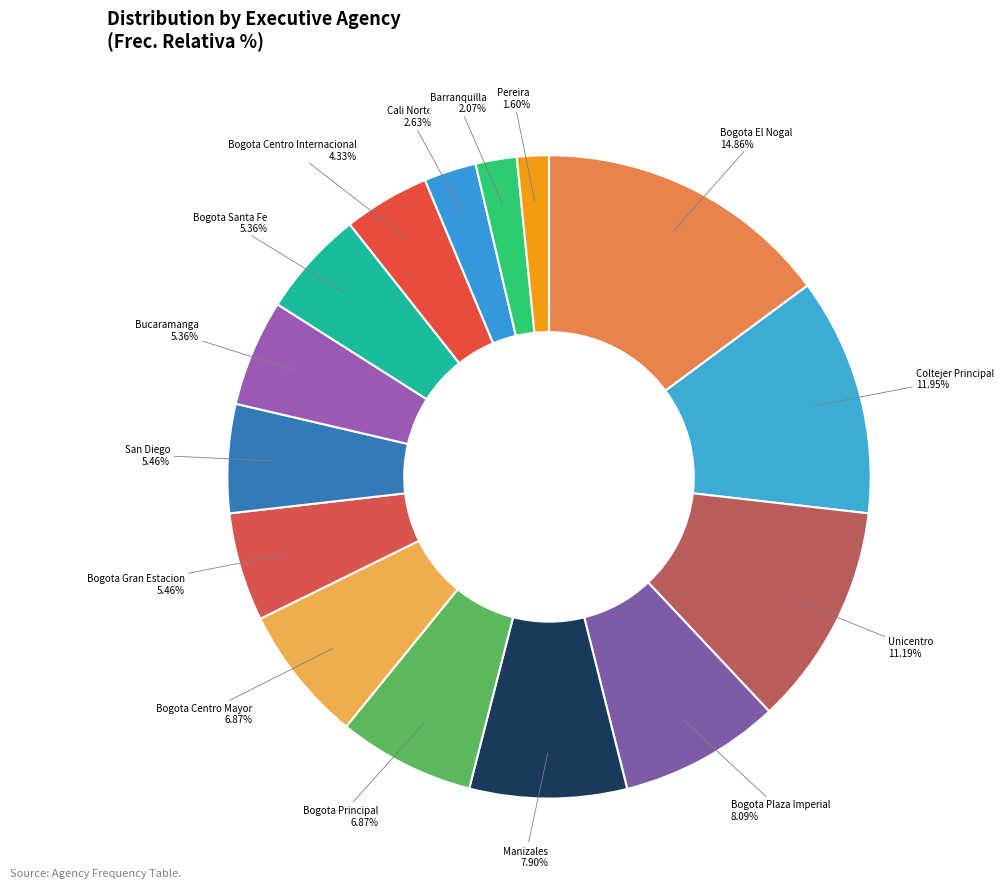

Which category has the biggest portion of the pie?

Bogota El Nogal